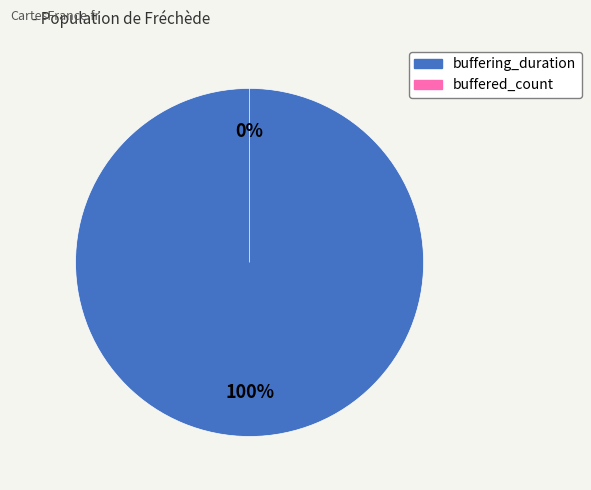

What is the largest slice in the pie chart?

buffering_duration